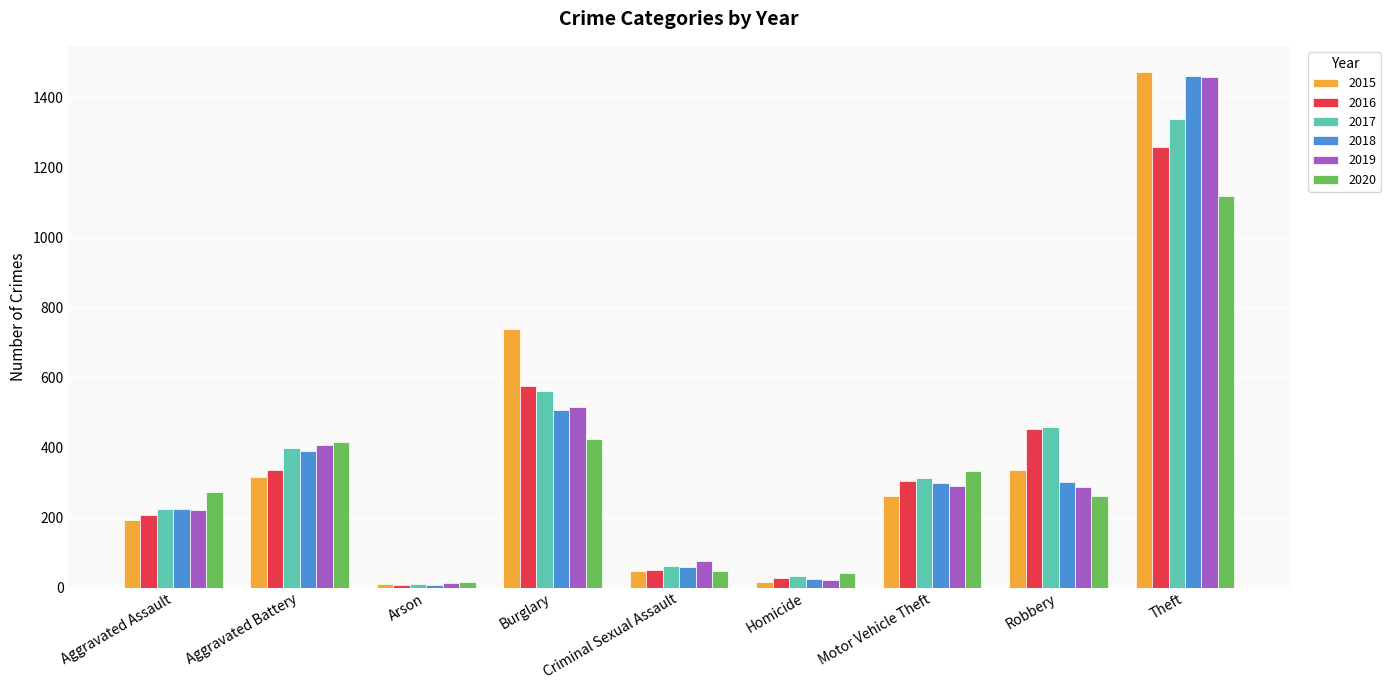

What is the spread (max minus min) of values at Theft?

354